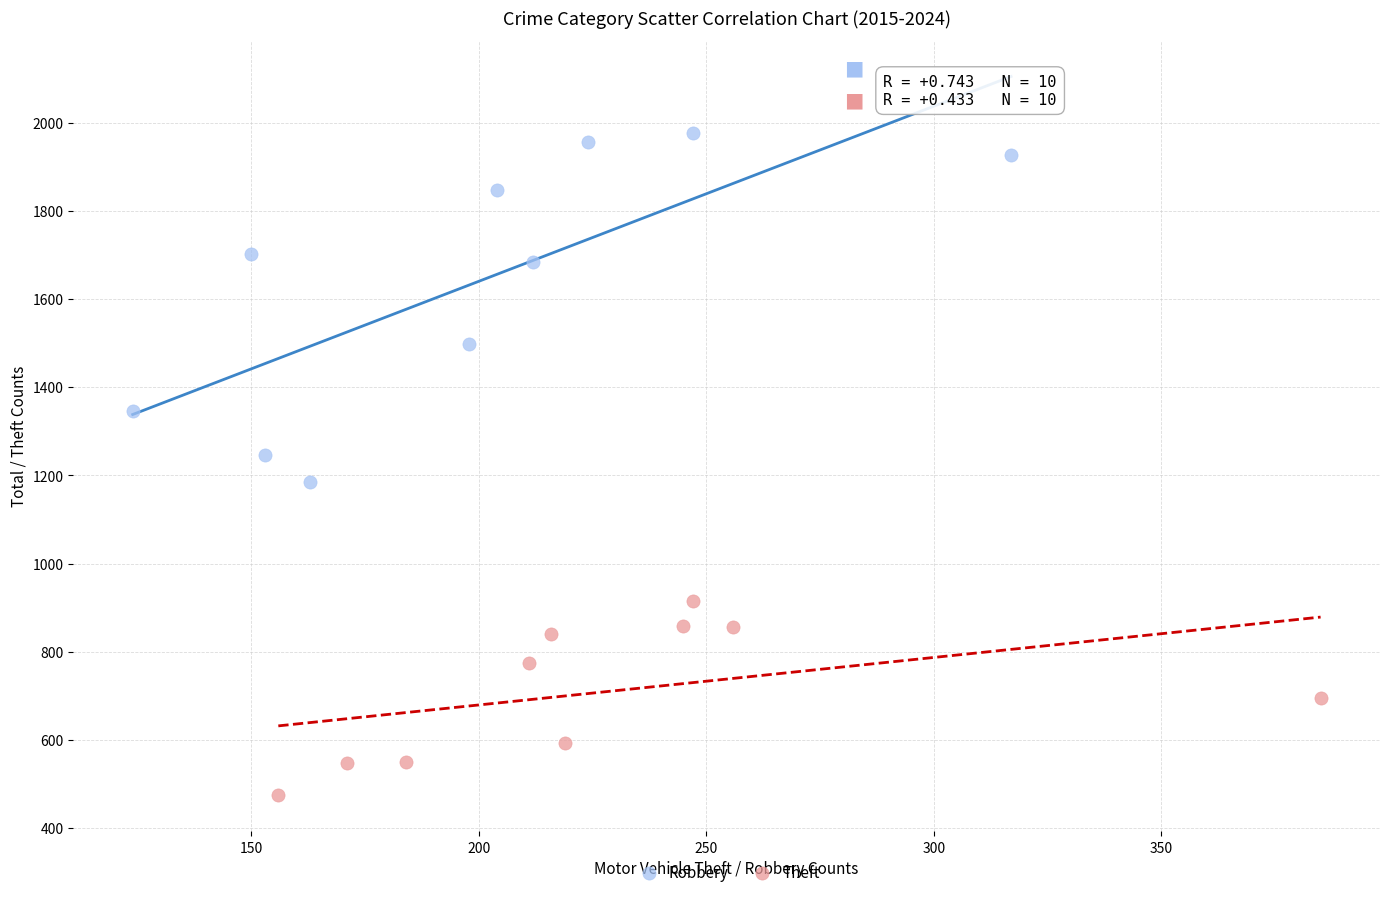

Which series reaches the maximum Y coordinate?

Robbery